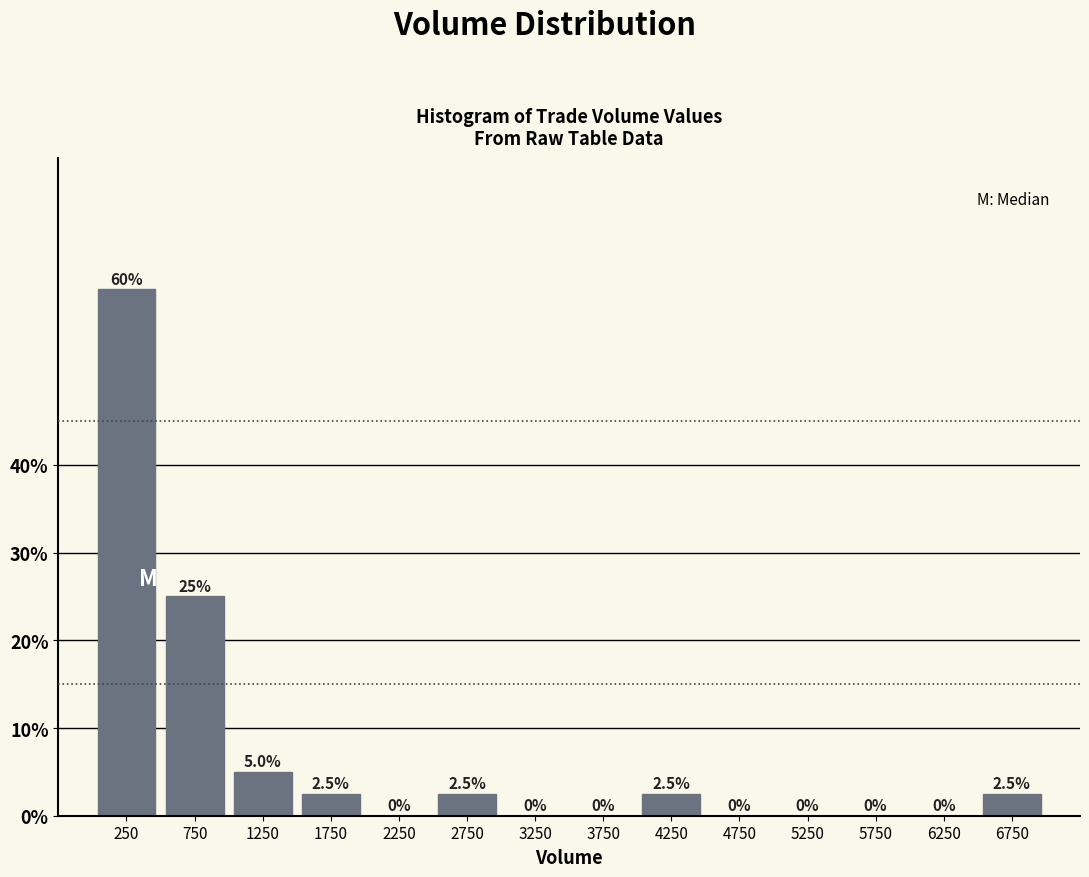

Reading left to right, list every bar in this chart as the range it spans on the x-axis followed by its height.

0 to 500: 60.0
500 to 1000: 25.0
1000 to 1500: 5.0
1500 to 2000: 2.5
2000 to 2500: 0.0
2500 to 3000: 2.5
3000 to 3500: 0.0
3500 to 4000: 0.0
4000 to 4500: 2.5
4500 to 5000: 0.0
5000 to 5500: 0.0
5500 to 6000: 0.0
6000 to 6500: 0.0
6500 to 7000: 2.5